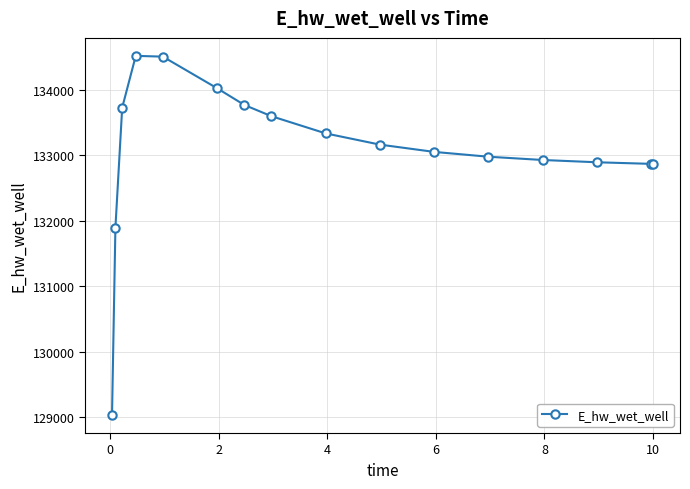

What is the sum of all values?

2129195.2